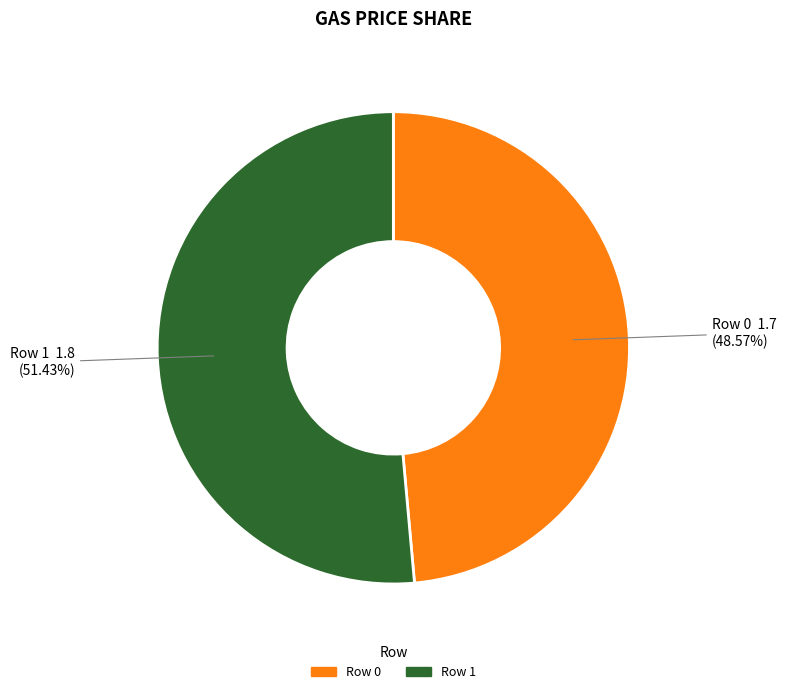

Does any single category account for the majority?

Yes